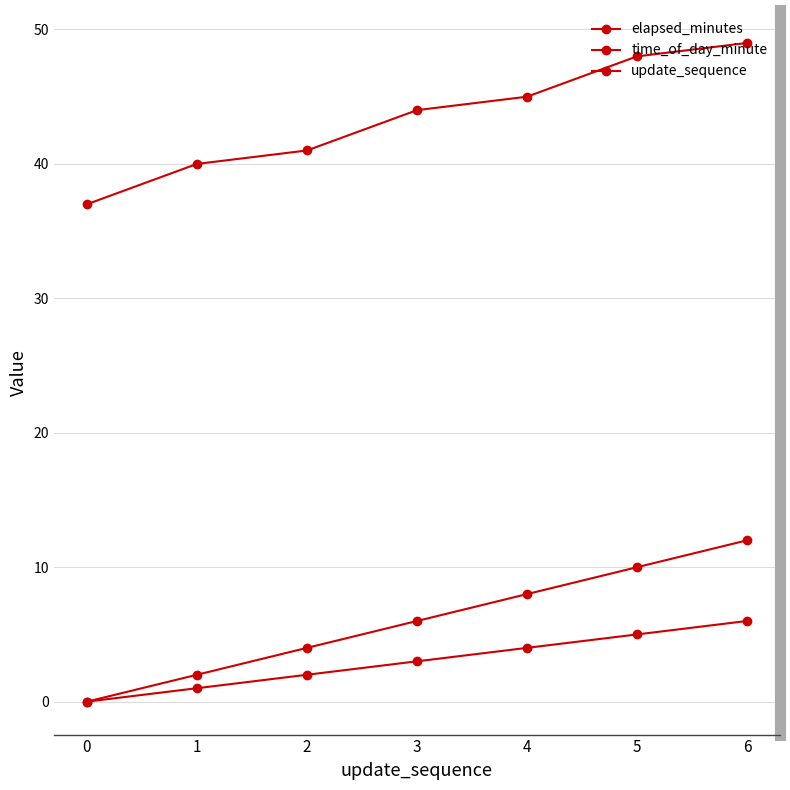

Reading left to right, list all the values displayed in this chart.

elapsed_minutes: 0=0	1=2	2=4	3=6	4=8	5=10	6=12
time_of_day_minute: 0=37	1=40	2=41	3=44	4=45	5=48	6=49
update_sequence: 0=0	1=1	2=2	3=3	4=4	5=5	6=6